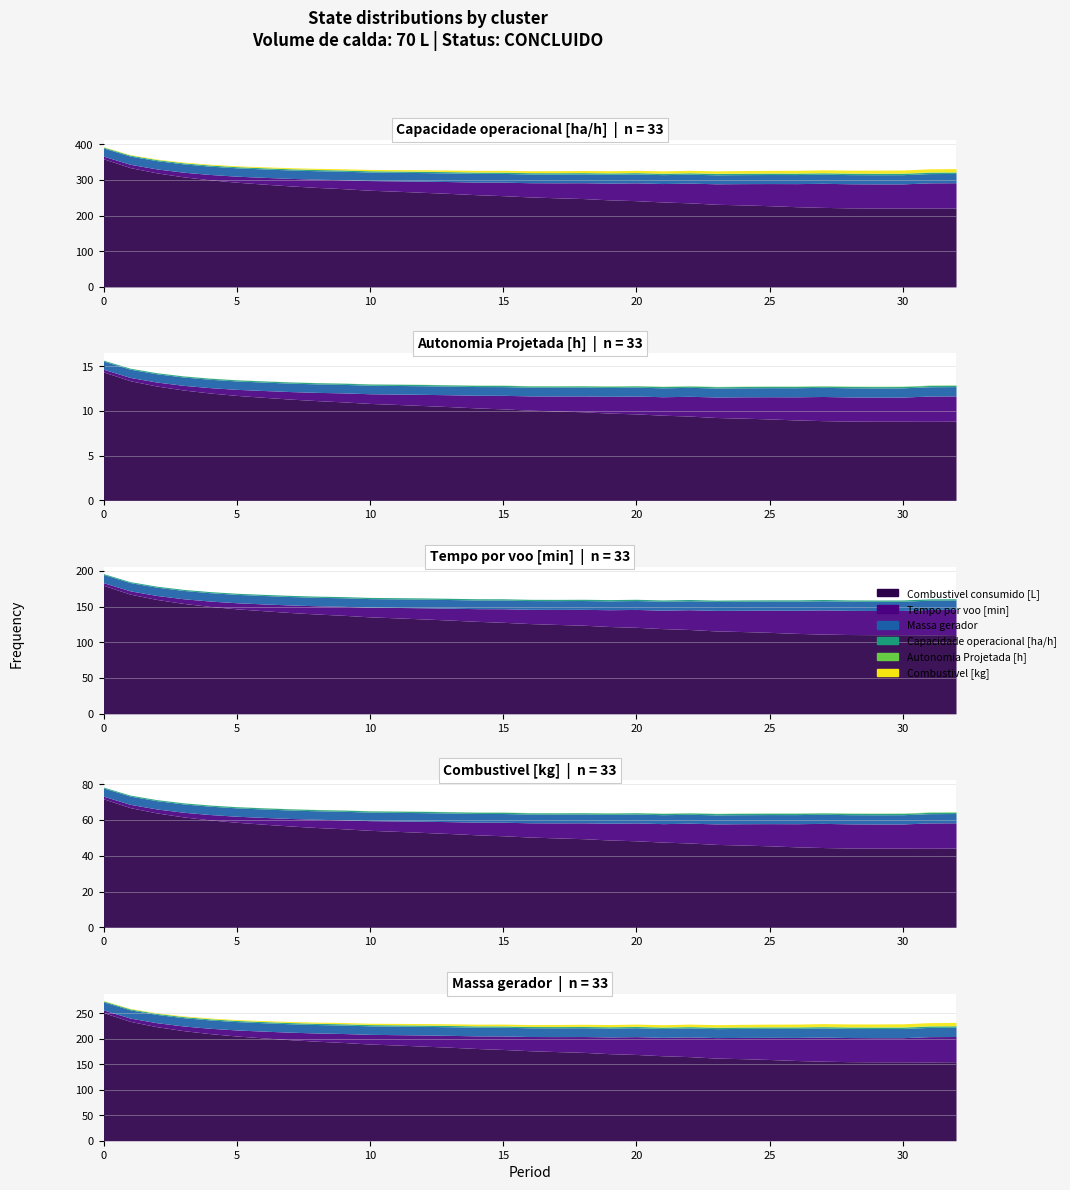

What is the smallest value displayed?

0.1